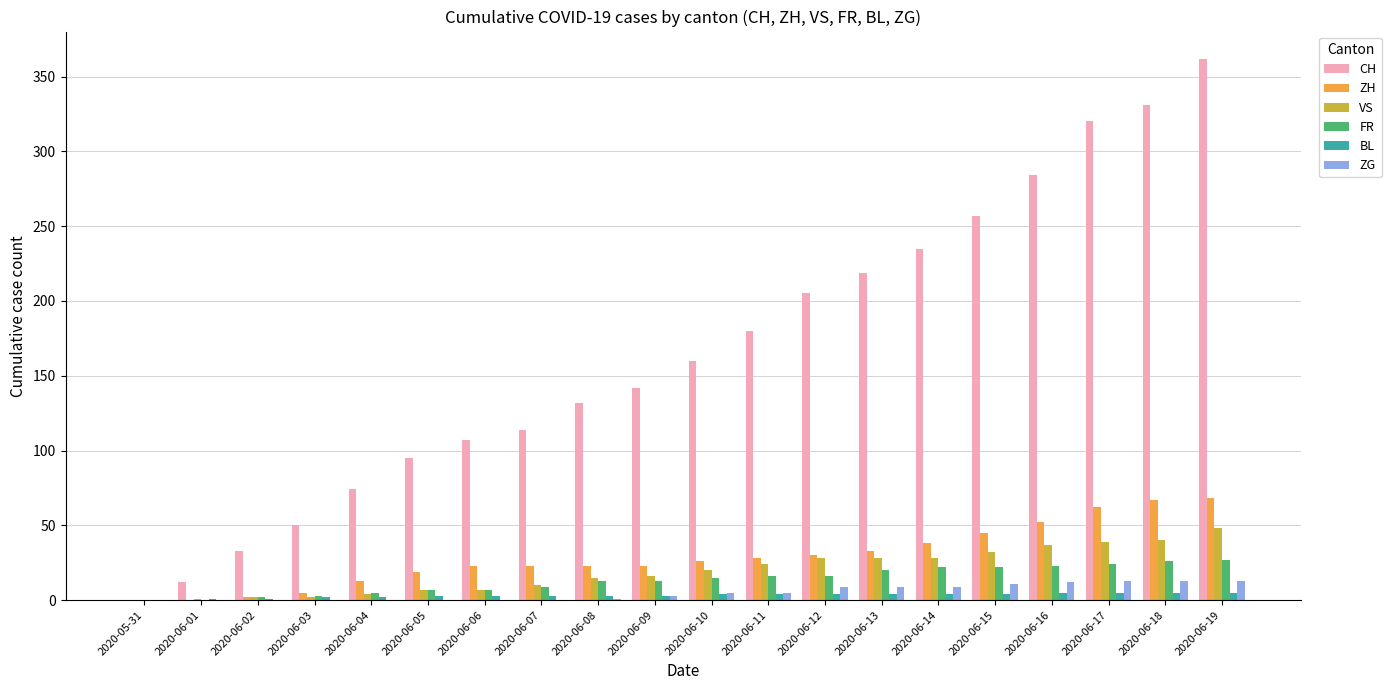

Is the value of VS at 2020-06-18 greater than the value of ZG at 2020-06-18?

Yes